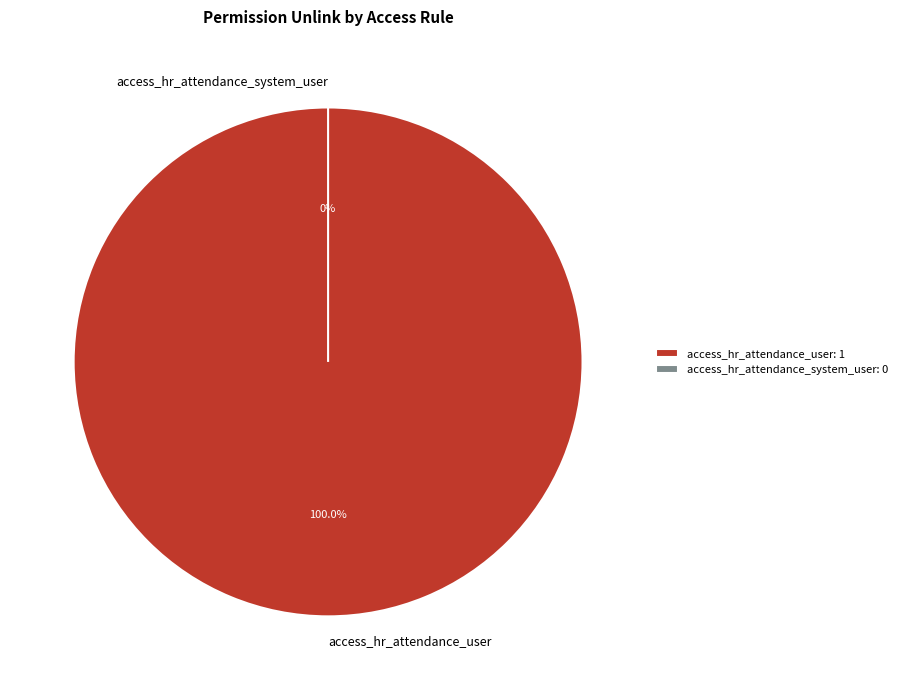

Is there a majority slice in this chart?

Yes